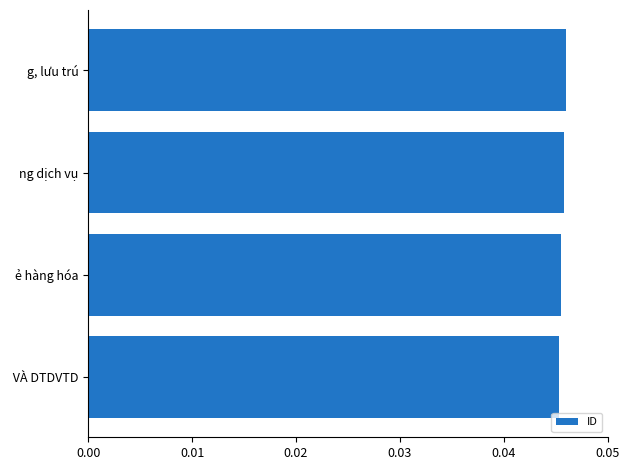

Are the bars grouped side by side (vs. stacked)?

No